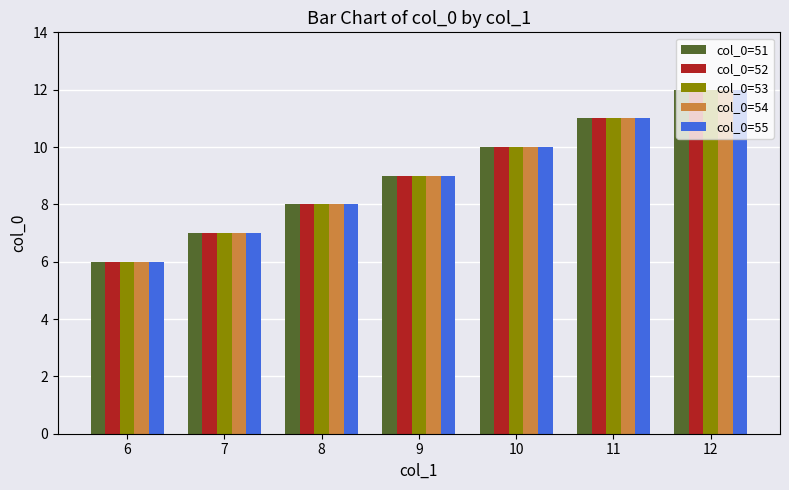

Rank the categories by col_0=52 value from lowest to highest.

6, 7, 8, 9, 10, 11, 12